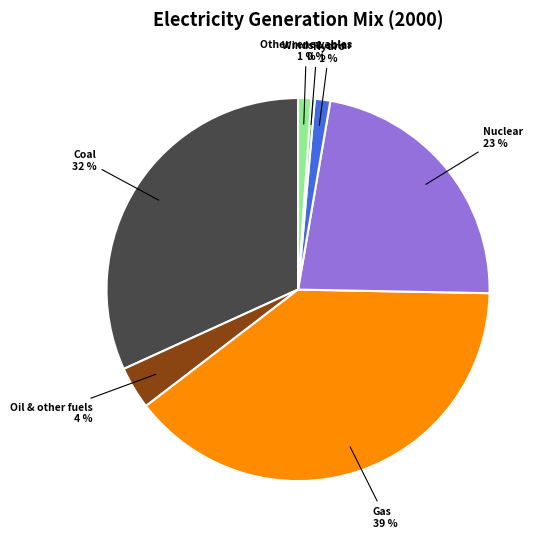

Which has a higher value, Gas or Coal?

Gas